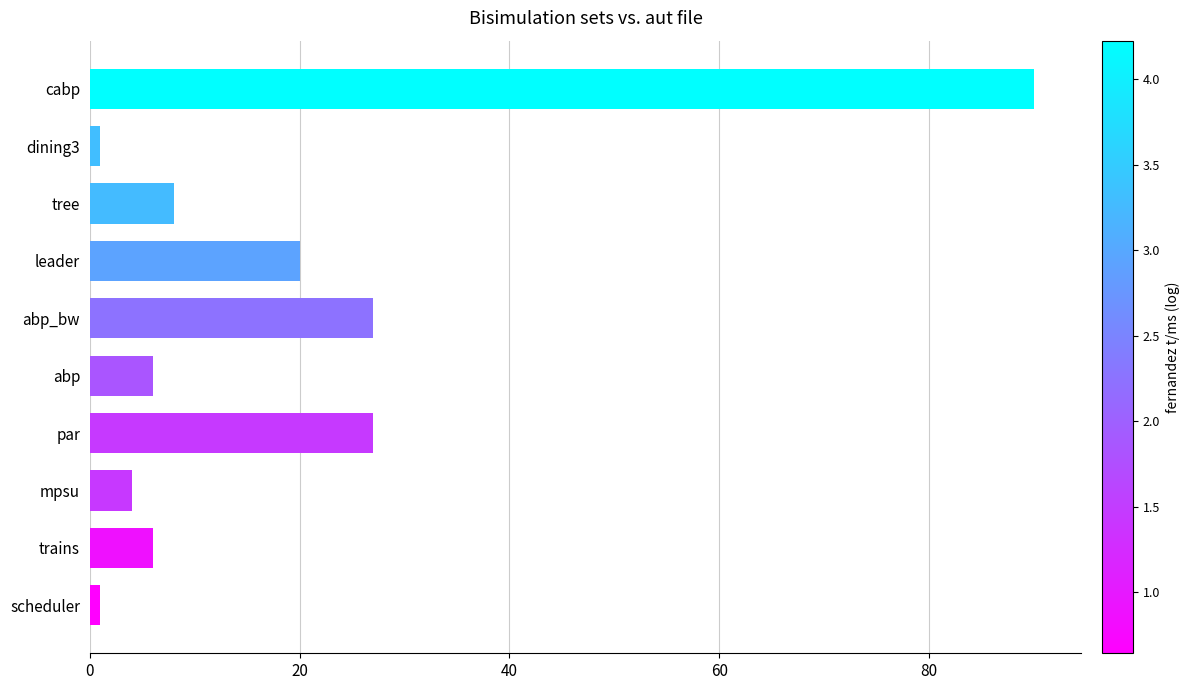

What is the approximate value at abp_bw?

27